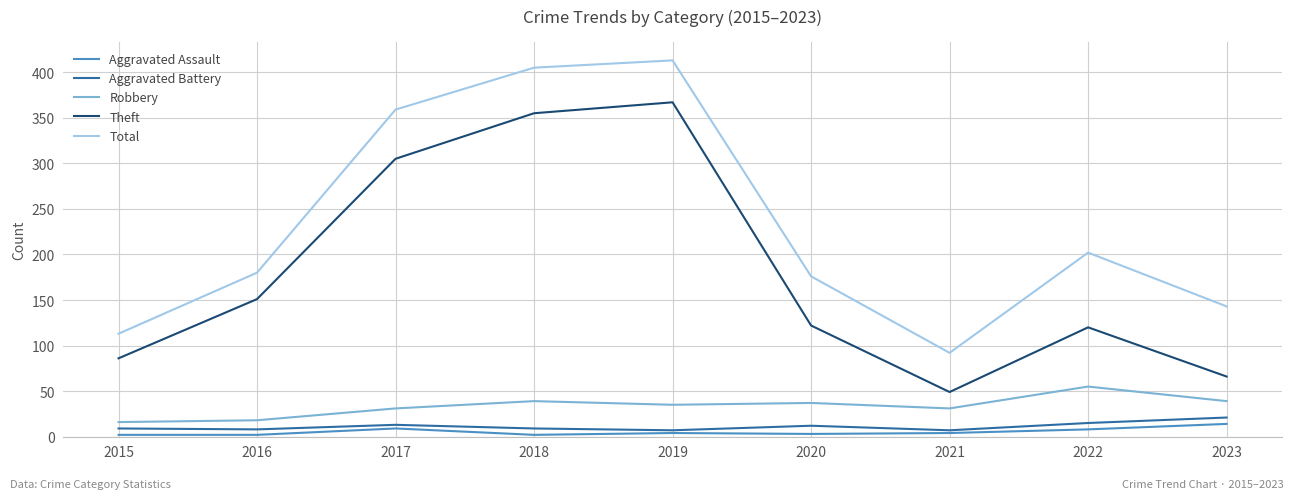

At which label does Aggravated Assault reach its peak?

2023